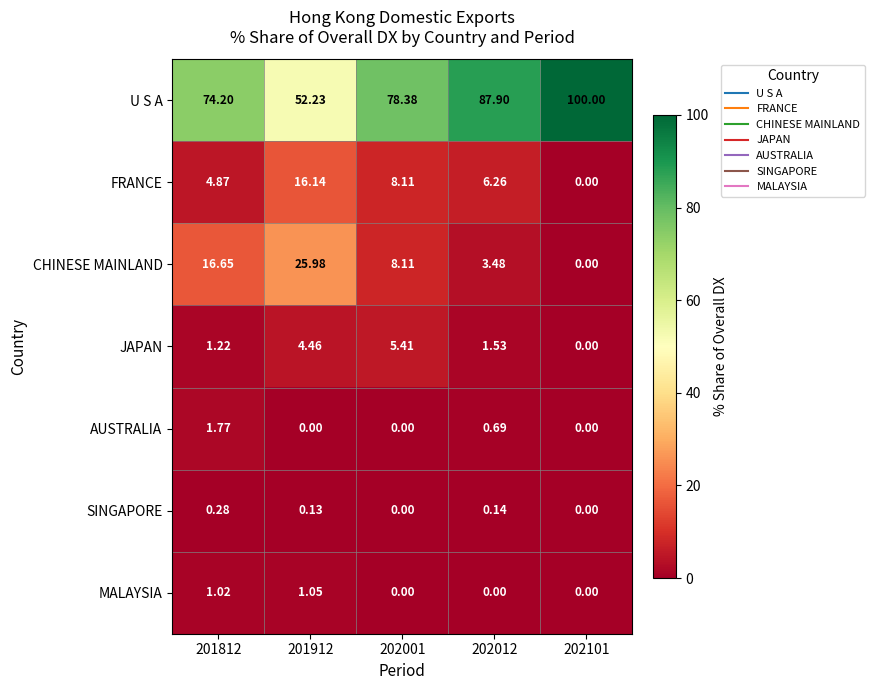

Which series has the largest total across all categories?

U S A